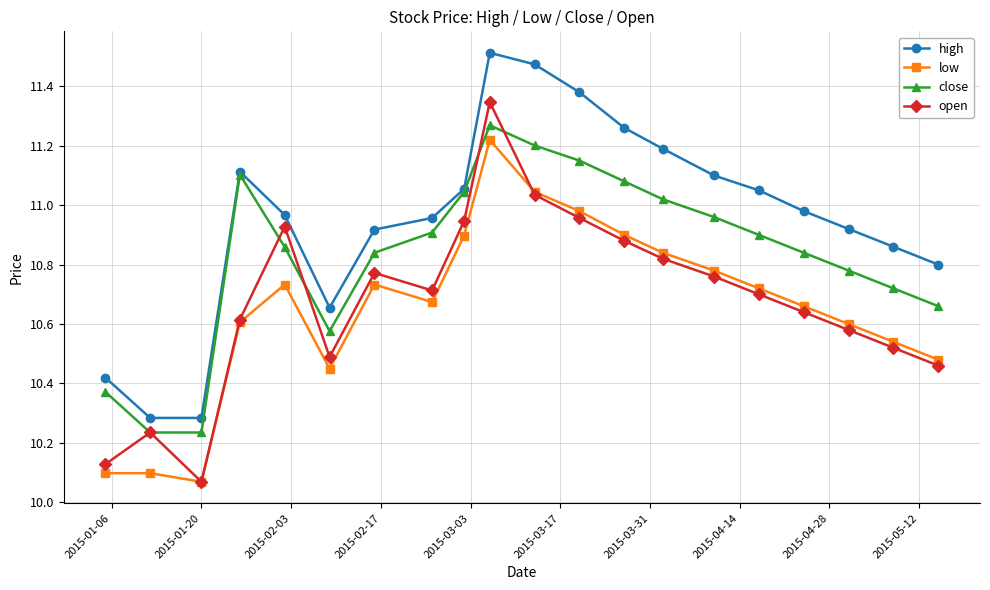

How many interior local peaks does the high series have?

2